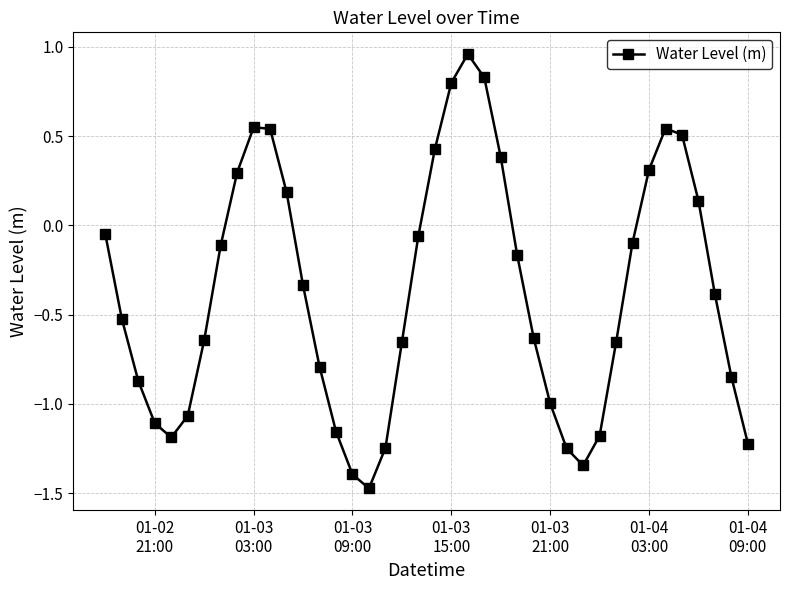

How many data points does each series have?

40